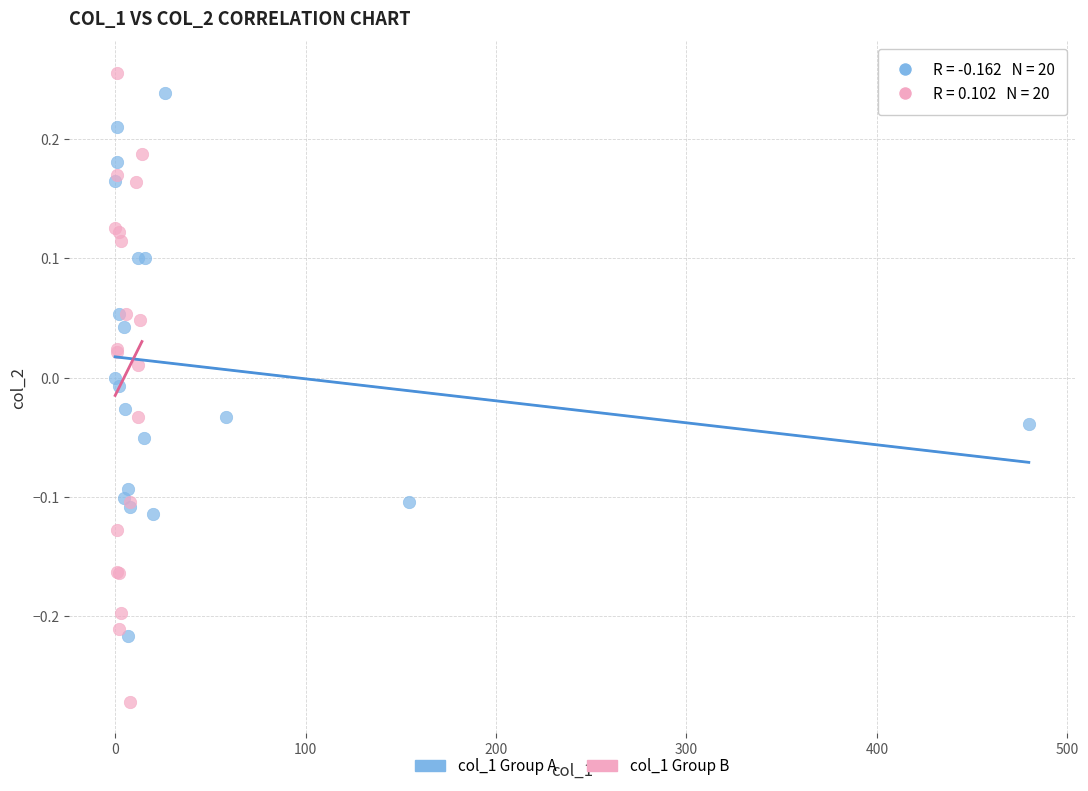

What are all the series names shown in the legend?

col_1 Group A, col_1 Group B